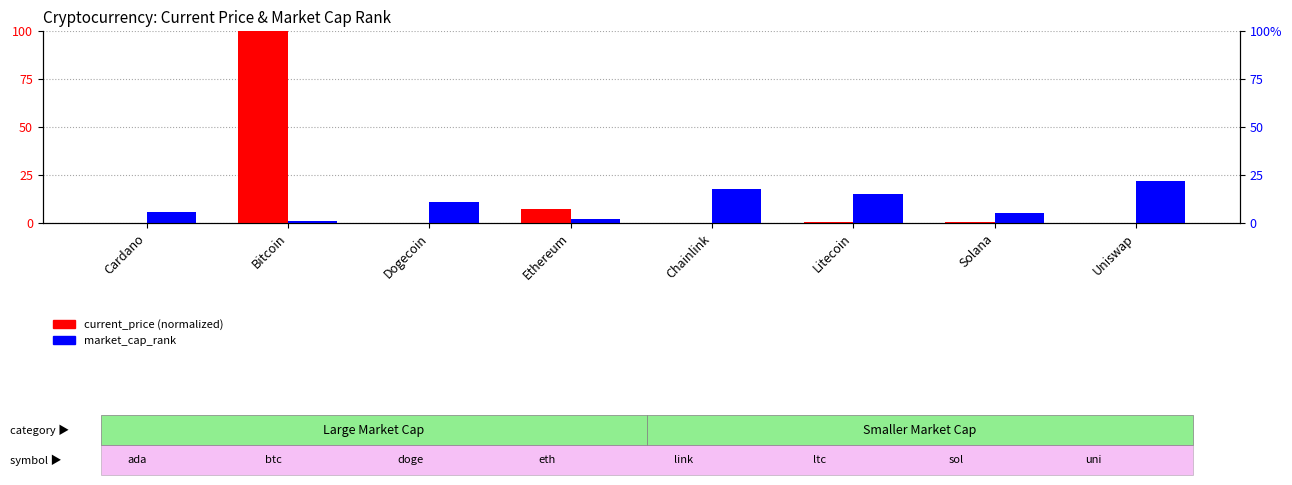

Which series has the largest range (max minus min)?

current_price (normalized)